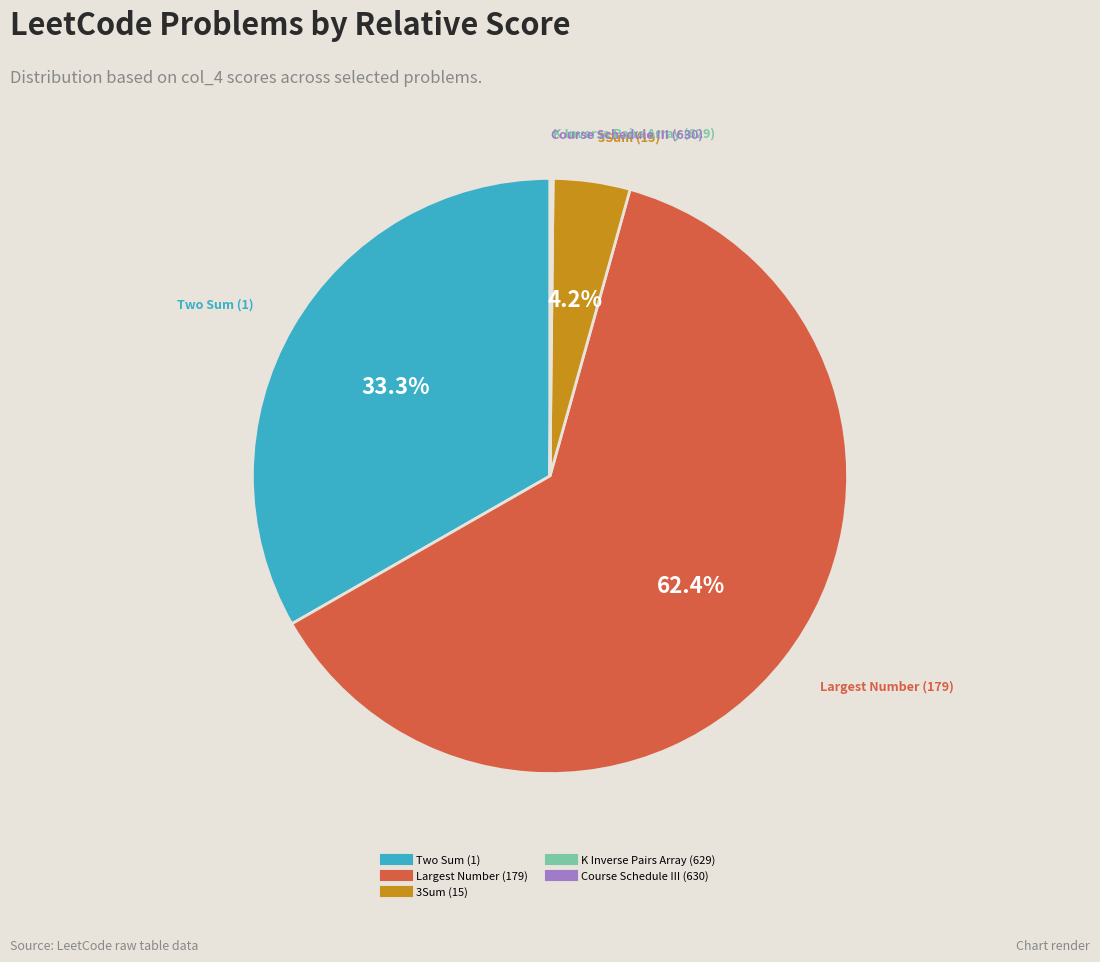

What percentage is the 3Sum (15) slice, to the nearest percent?

4%